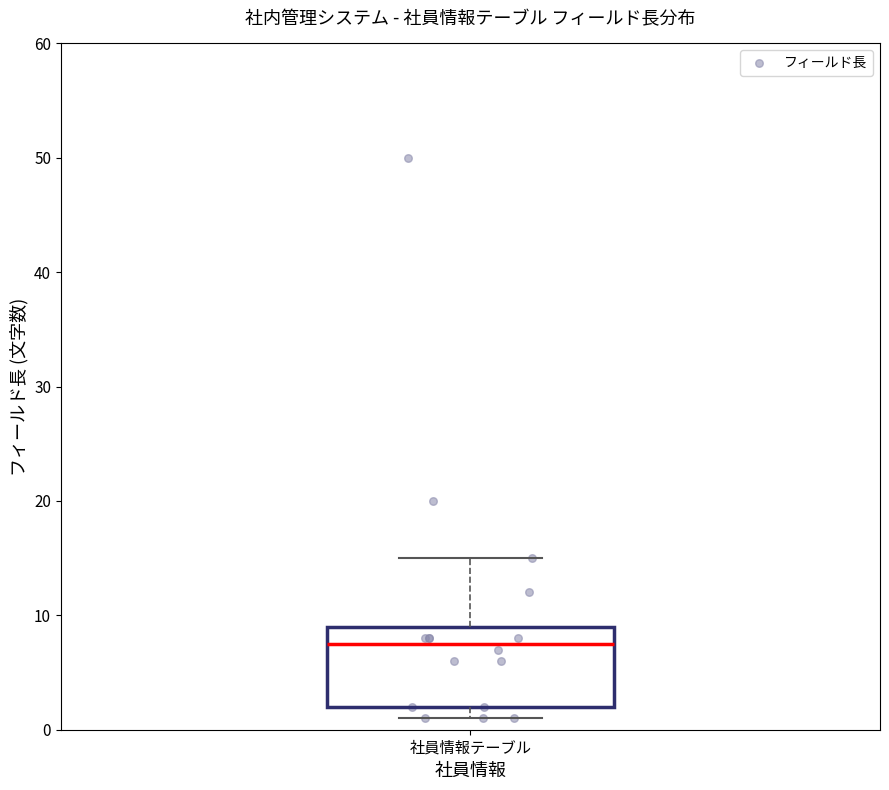

Transcribe this box plot: give where the median line is, the range the box spans, and where the two whiskers end, as read against the y-axis. The values are not printed on the chart, so give them approximately, as read against the axis.

median 8, box 2 to 9, whiskers 1 to 15